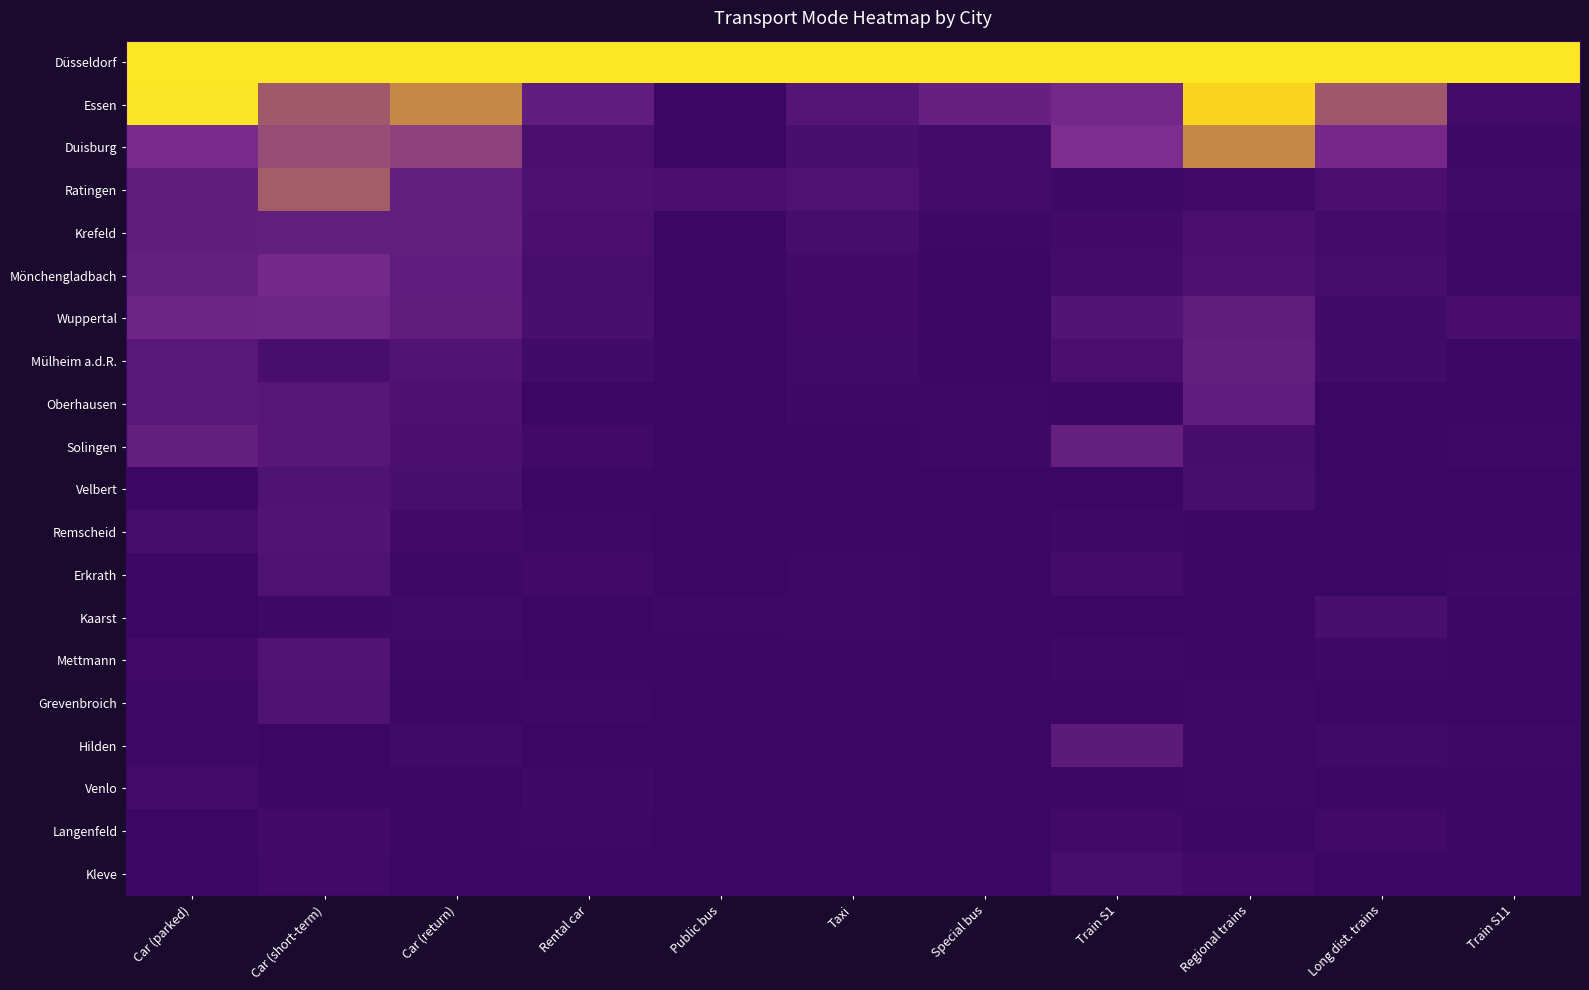

How many series are shown in this chart?

20